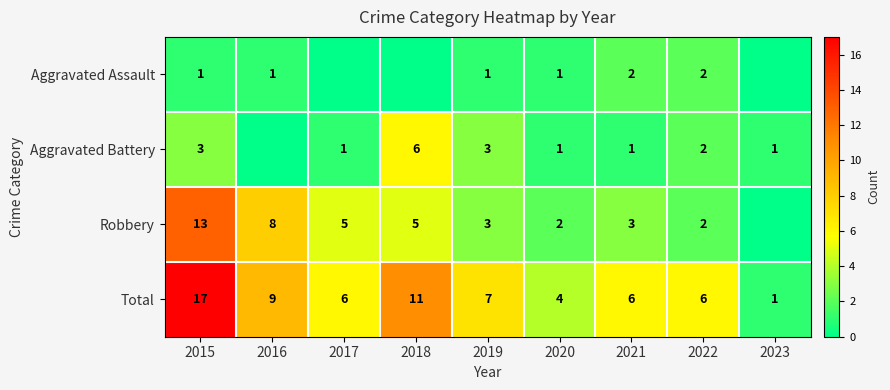

What is the sum of the Total values at 2020 and 2016?

13